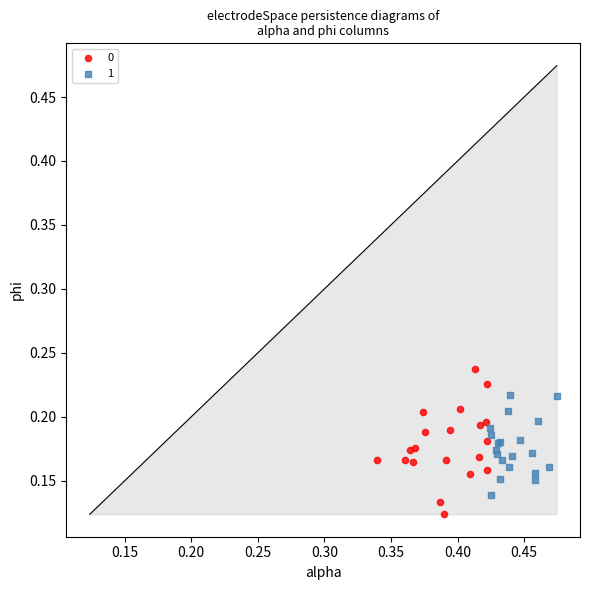

Which series contains the lowest Y value?

0